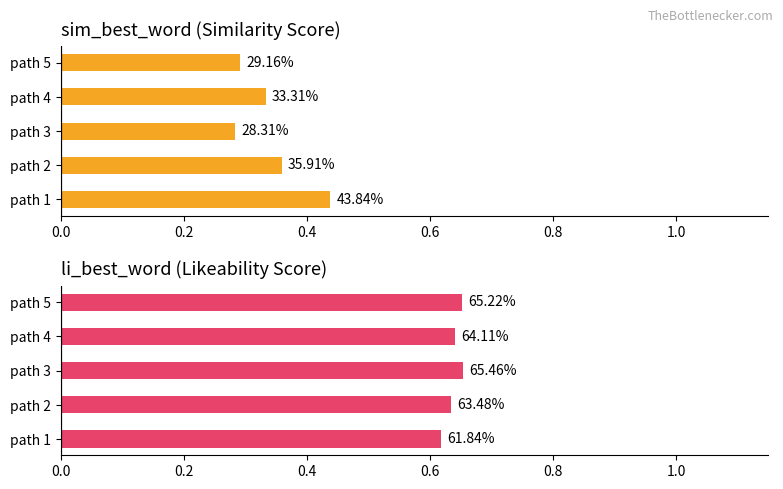

Is the value of sim_best_word at path 5 greater than the value of li_best_word at path 2?

No